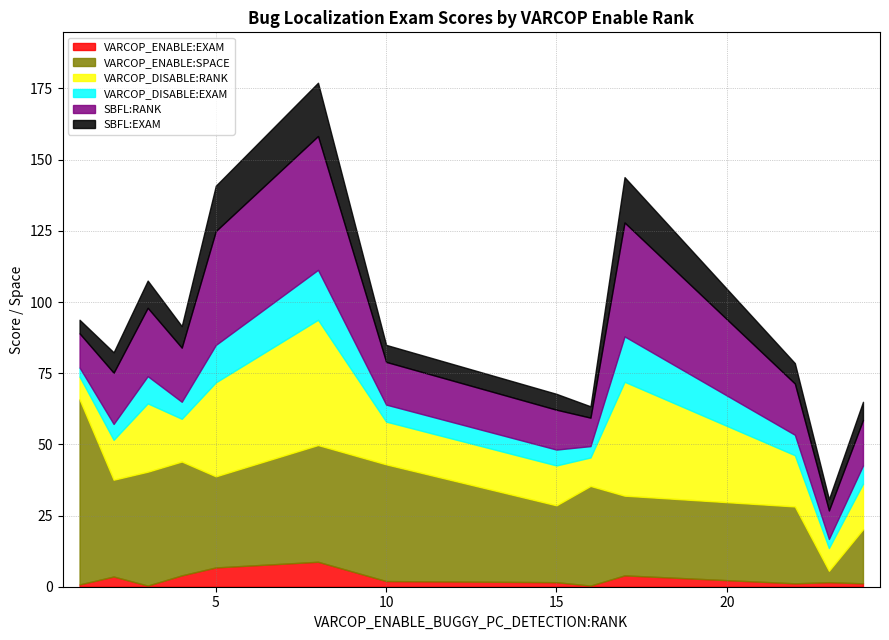

True or false: VARCOP_ENABLE:EXAM and VARCOP_DISABLE:RANK intersect in this chart.

False